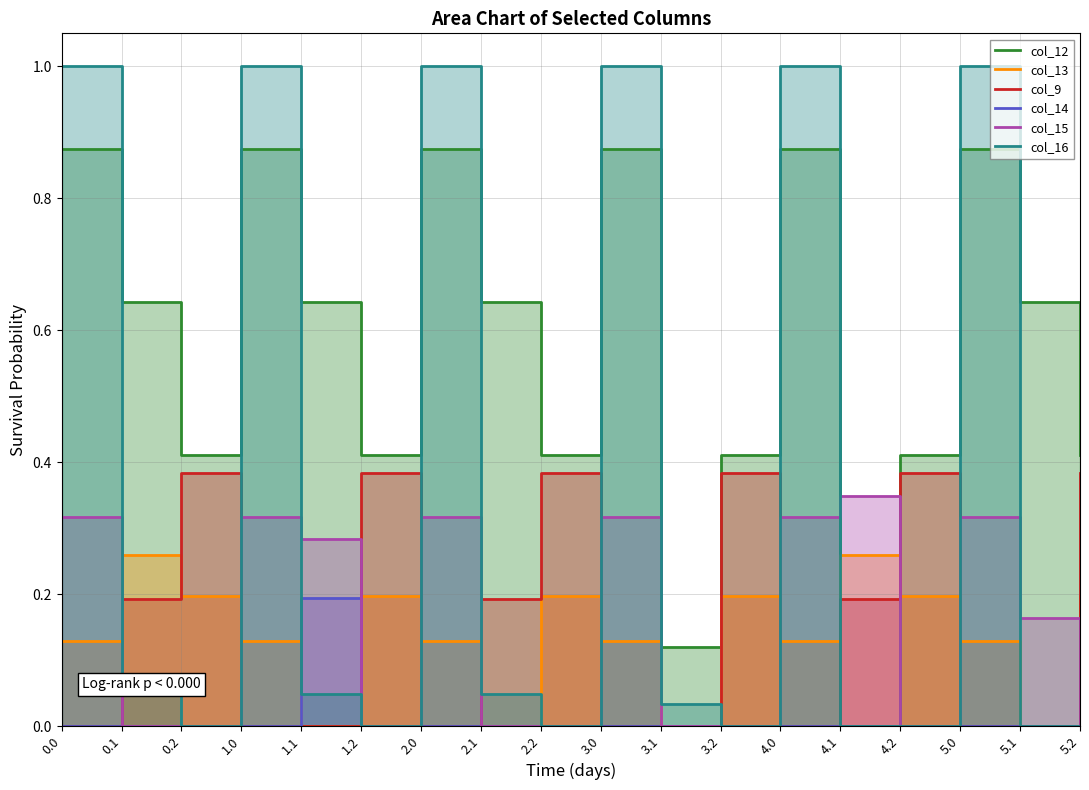

Is it true that col_13 equals 0.1 at 3.2?

False